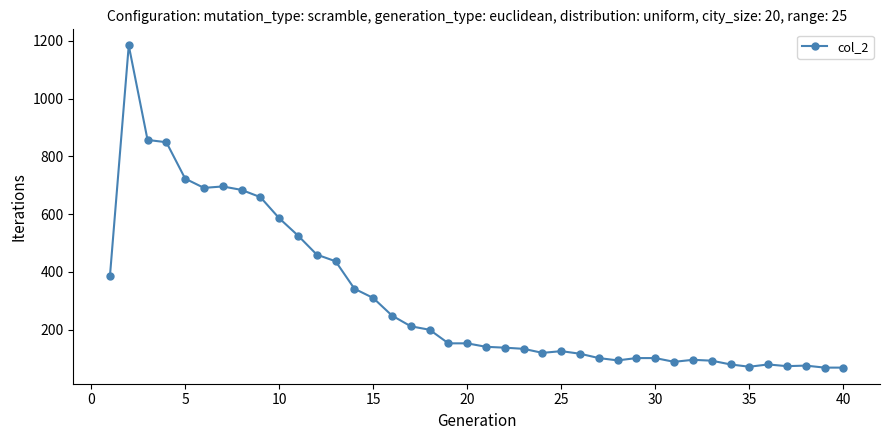

How many lines are shown in the chart?

1